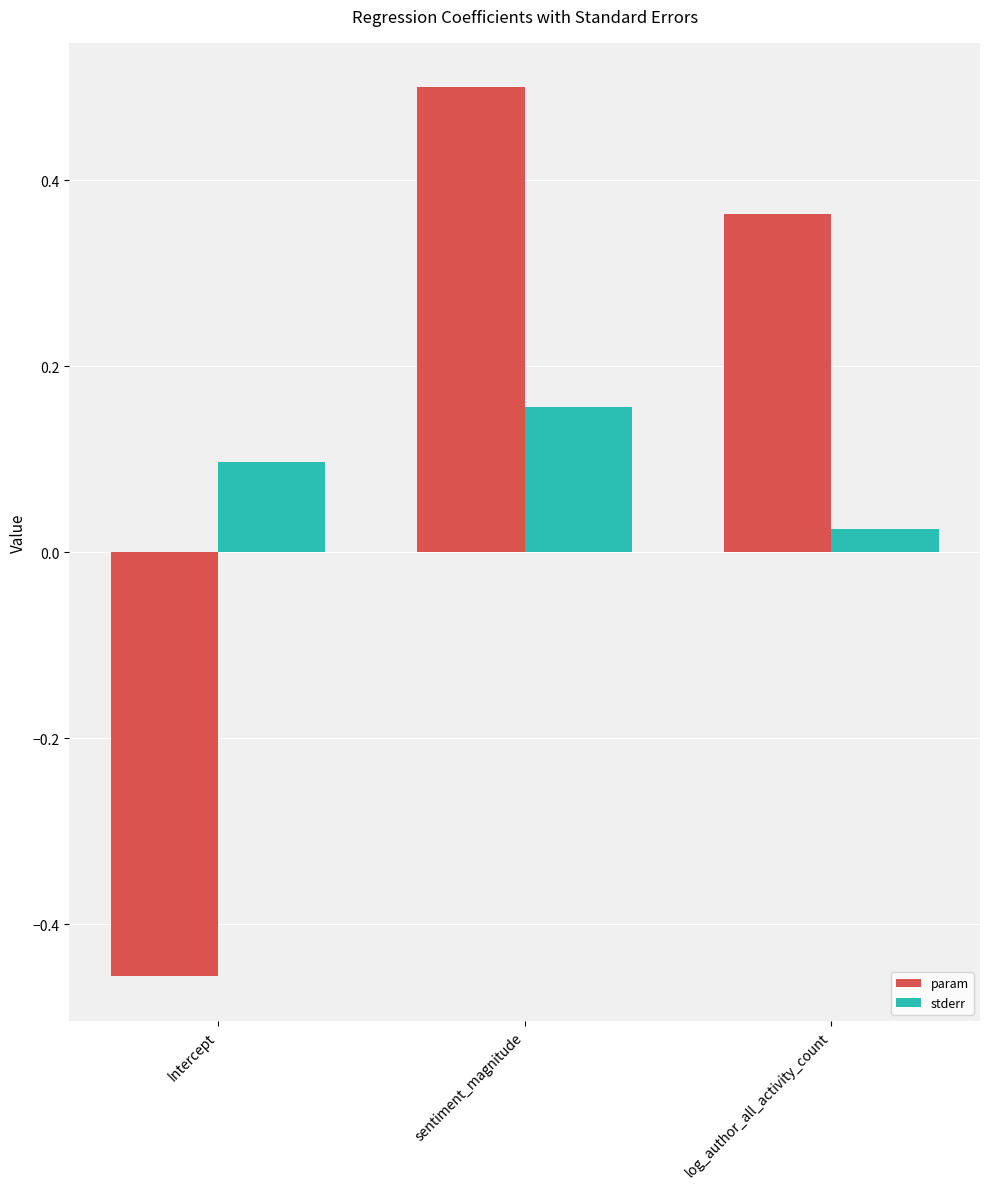

How many bars are there in total?

6